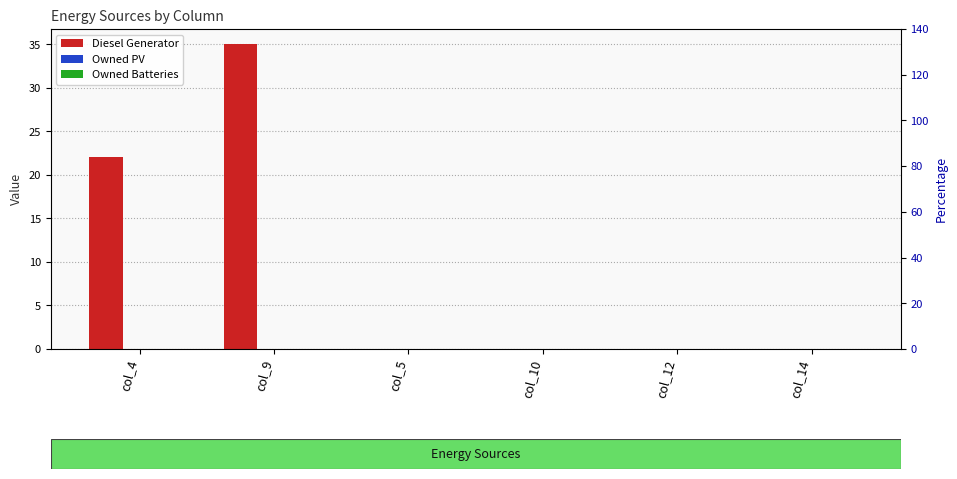

At how many categories does at least one series exceed 25?

1